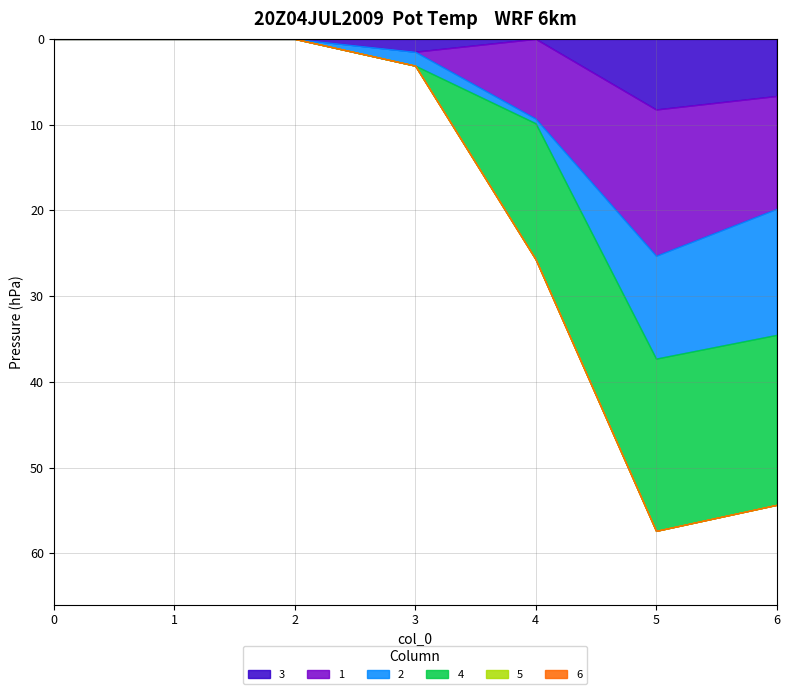

Reading left to right, what are all the values shown in this chart?

3: 0.0	0.0	0.0	1.5	0.0	8.2	6.7
1: 0.0	0.0	0.0	0.0	9.3	17.1	13.2
2: 0.0	0.0	0.0	1.6	0.5	12.0	14.7
4: 0.0	0.0	0.0	0.0	15.9	20.1	19.8
5: 0.0	0.0	0.0	0.0	0.0	0.0	0.0
6: 0.0	0.0	0.0	0.0	0.0	0.0	0.0